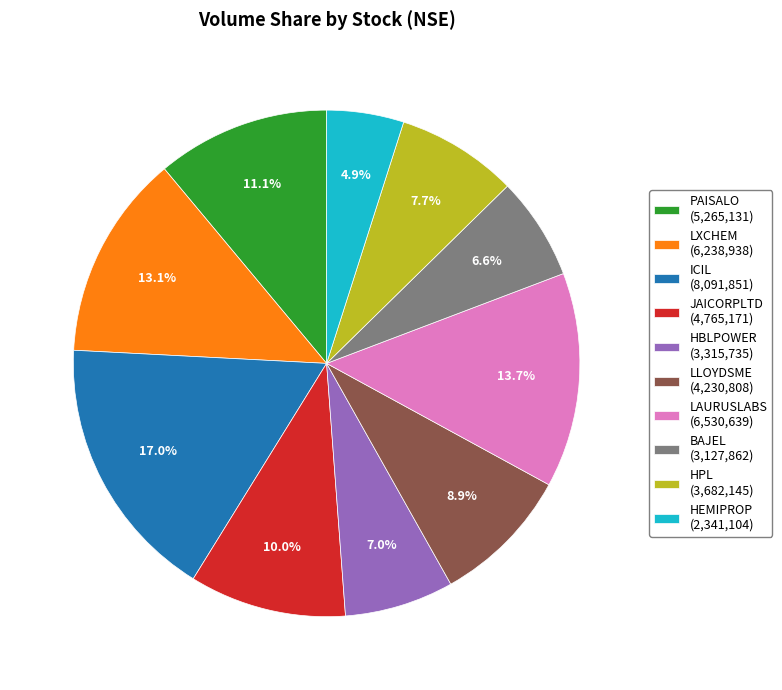

To the nearest percent, what portion does HBLPOWER represent?

7%